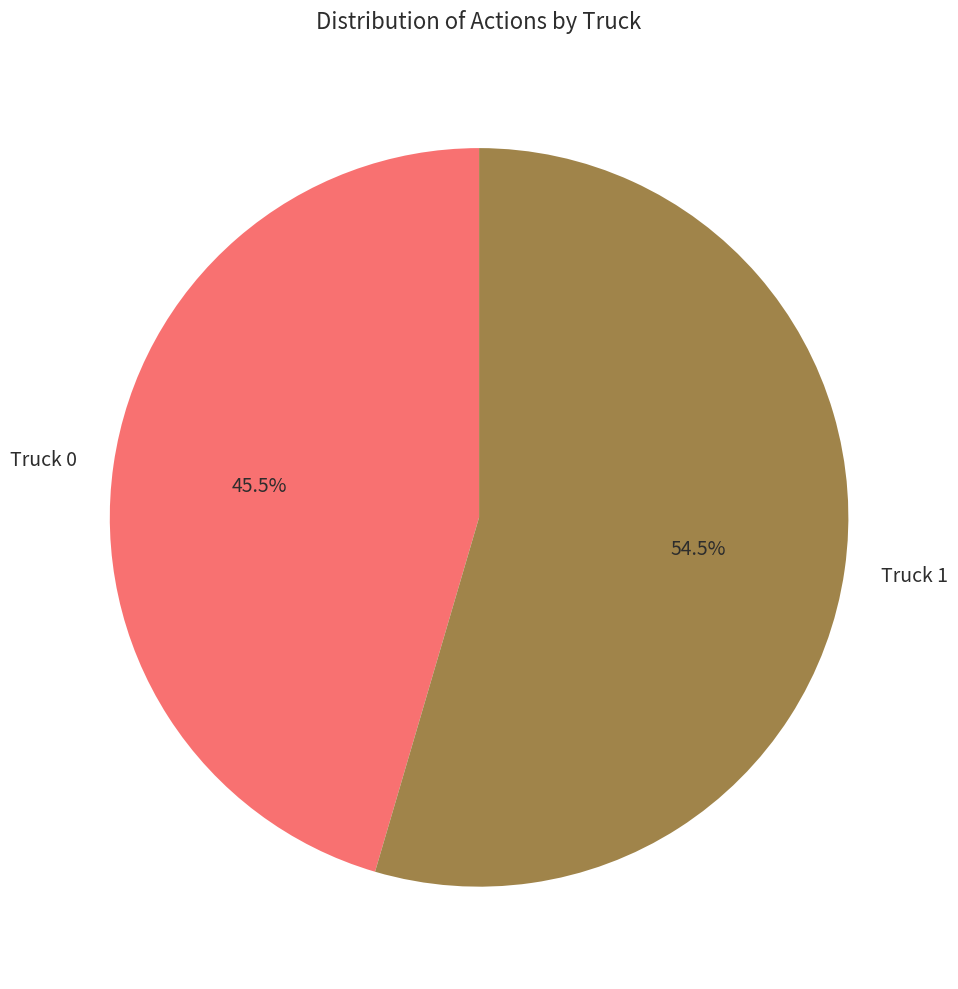

Between Truck 1 and Truck 0, which is larger?

Truck 1